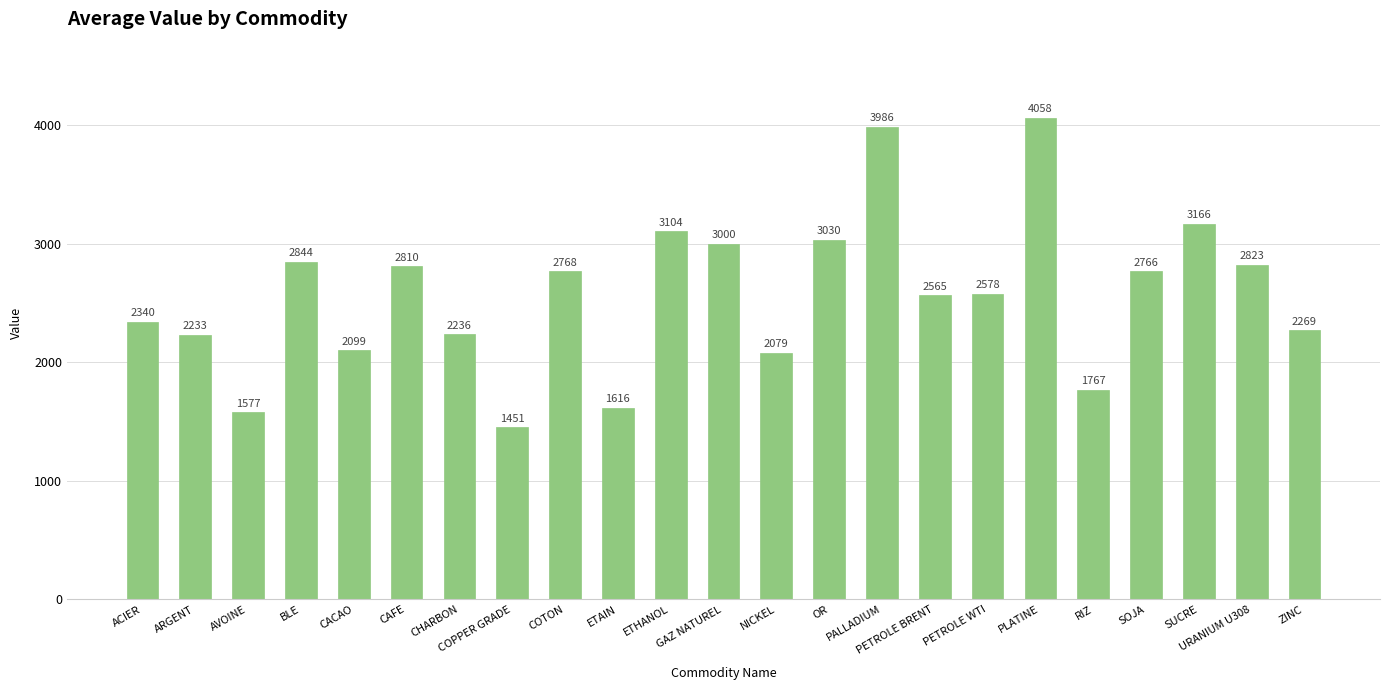

True or false: the data shows 2766 at SOJA.

True